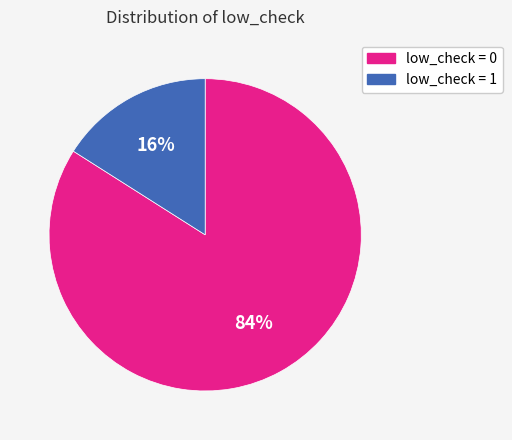

What percentage is the low_check = 0 slice, to the nearest percent?

84%